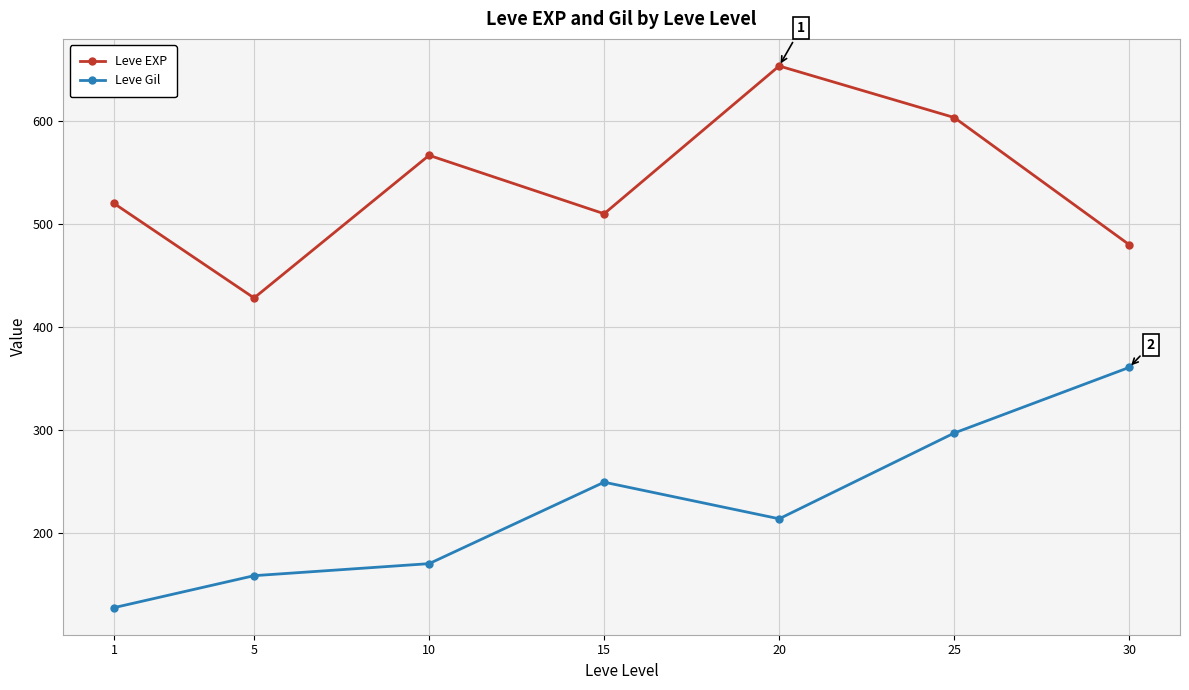

What is the difference between the second highest and minimum values in the Leve Gil series?

169.3